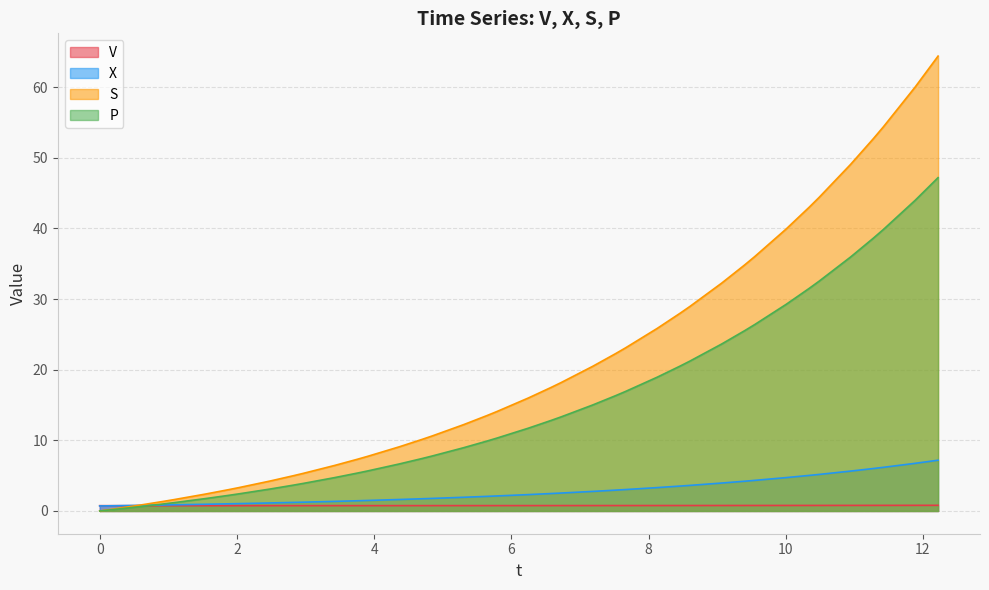

At how many categories does at least one series exceed 35?

9